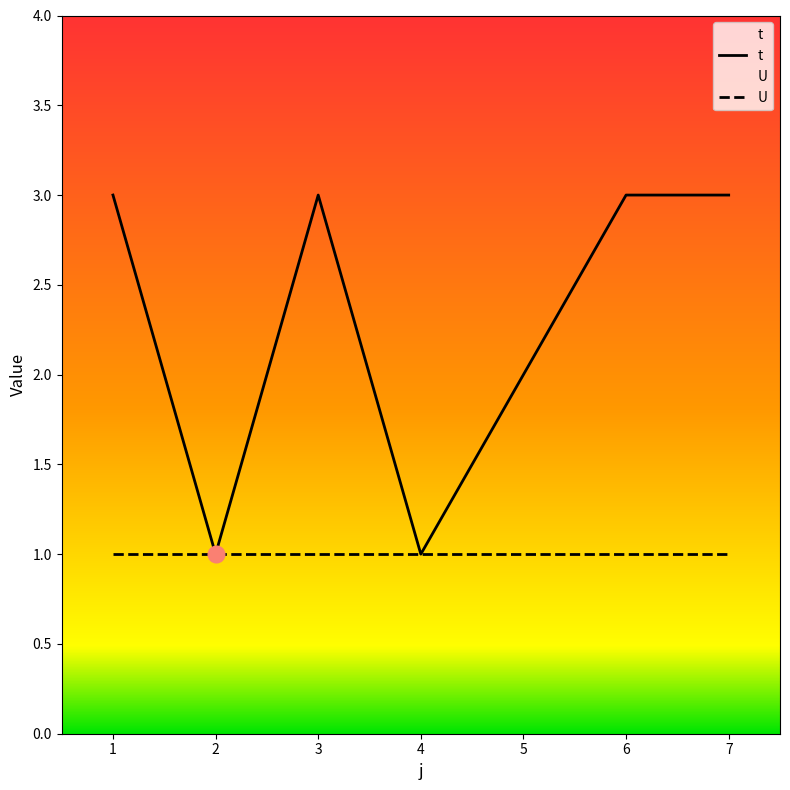

What value does the data have at 5?

2